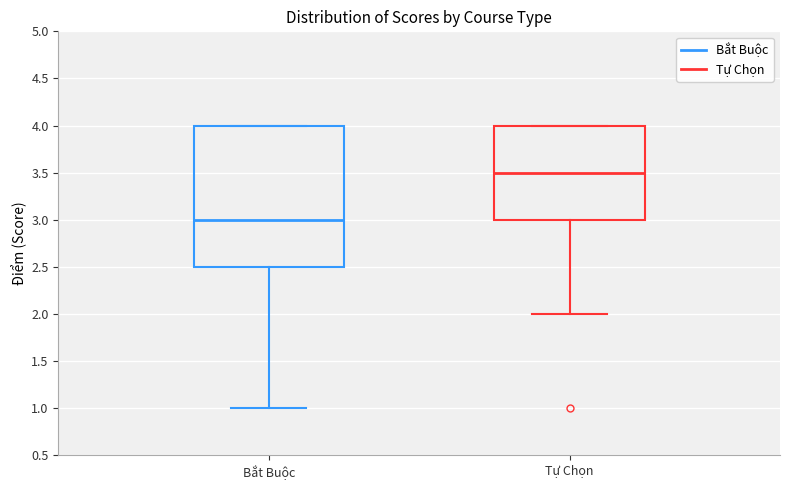

Reading left to right, read every box against the y-axis: the position of its median line, the range the box covers, and the ends of its whiskers. The values are not printed on the chart, so give them approximately, as read against the axis.

Bắt Buộc: median 3.0, box 2.5 to 4.0, whiskers 1.0 to 4.0
Tự Chọn: median 3.5, box 3.0 to 4.0, whiskers 2.0 to 4.0